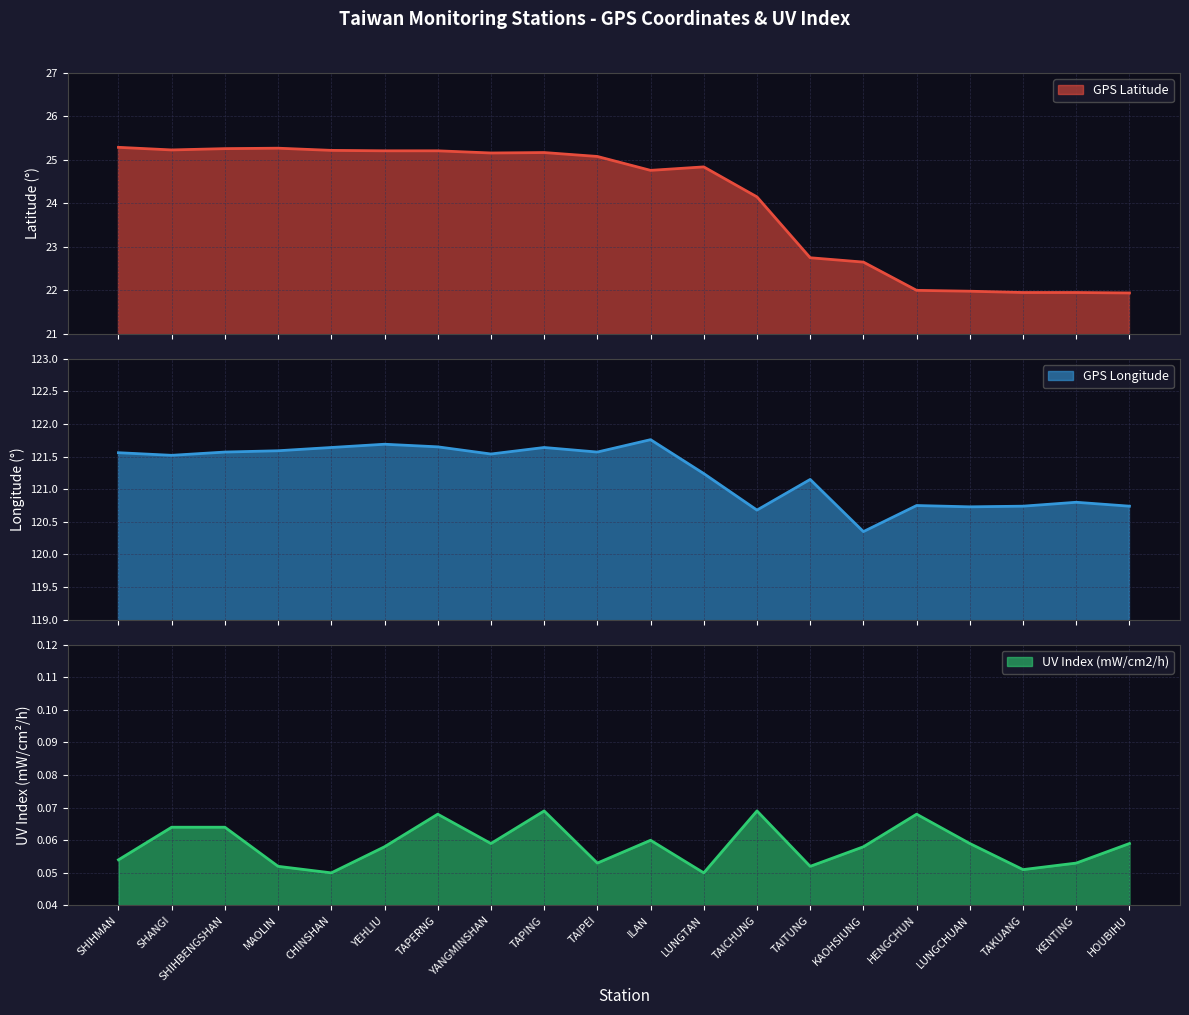

At which label is GPS Longitude closest to 121?

TAITUNG